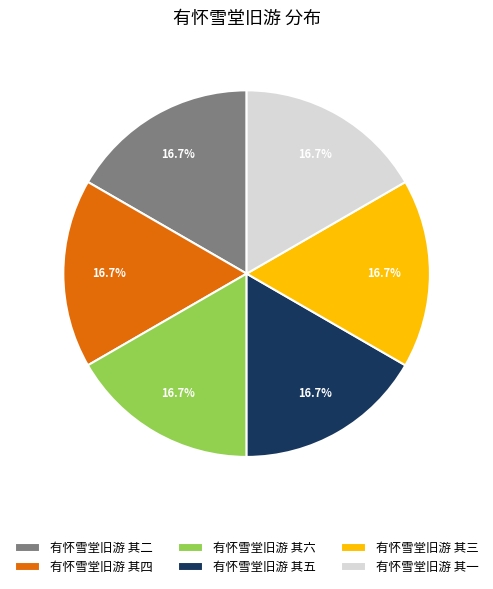

Combined, what portion of the pie is 有怀雪堂旧游 其六 and 有怀雪堂旧游 其三?

33.3%